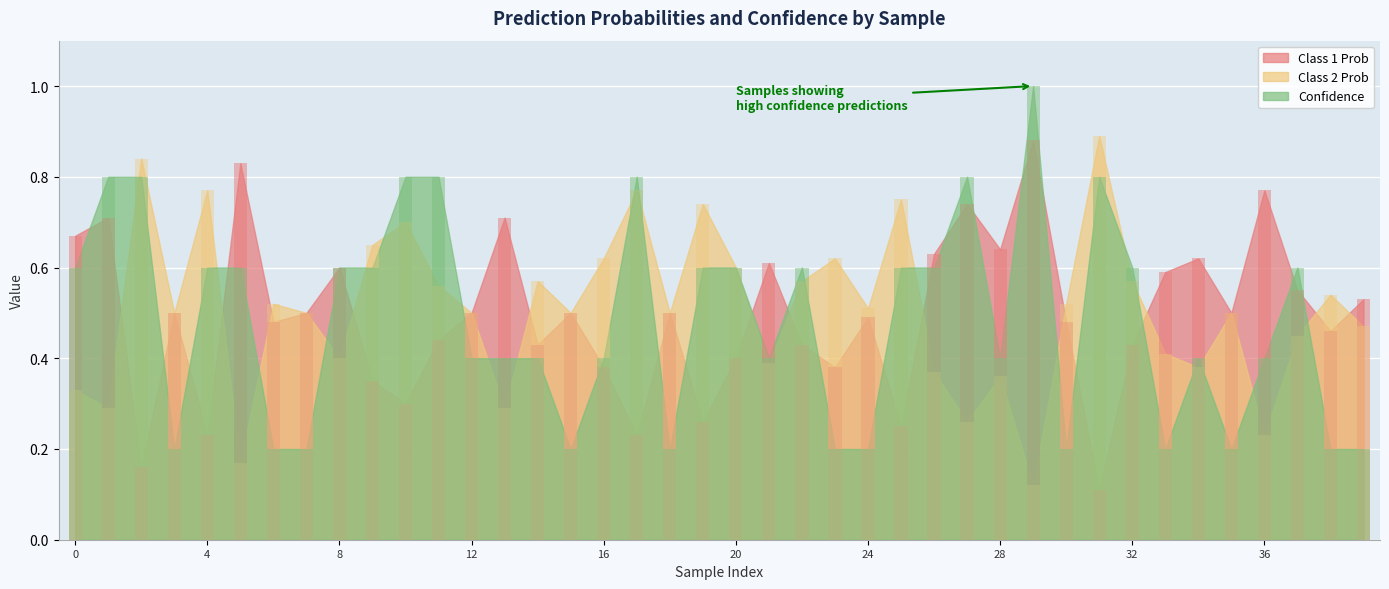

Rank the categories by Confidence value from lowest to highest.

3, 6, 7, 15, 18, 23, 24, 30, 33, 35, 38, 39, 12, 13, 14, 16, 21, 28, 34, 36, 0, 4, 5, 8, 9, 19, 20, 22, 25, 26, 32, 37, 1, 2, 10, 11, 17, 27, 31, 29